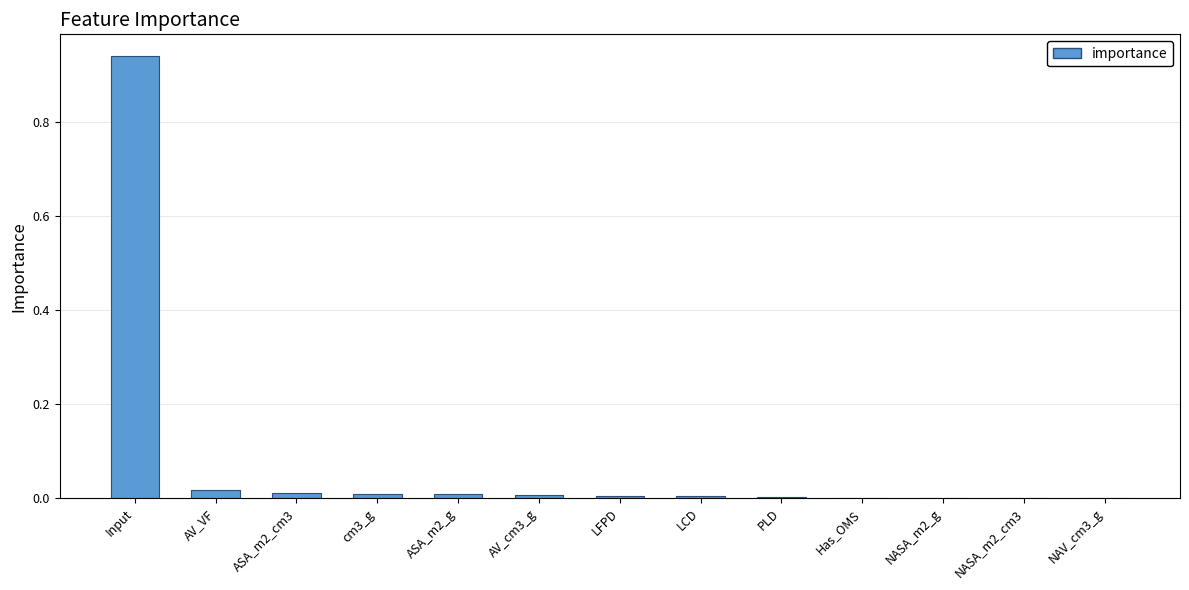

Are the bars horizontal?

No